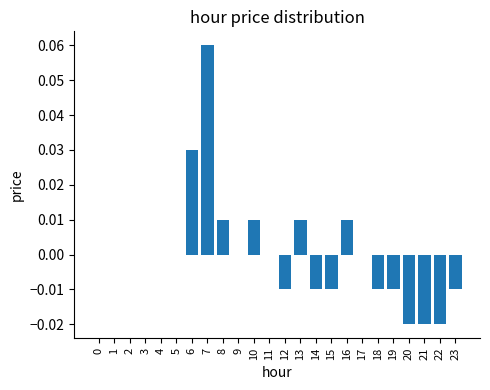

At which category does the chart reach its peak across all series?

7